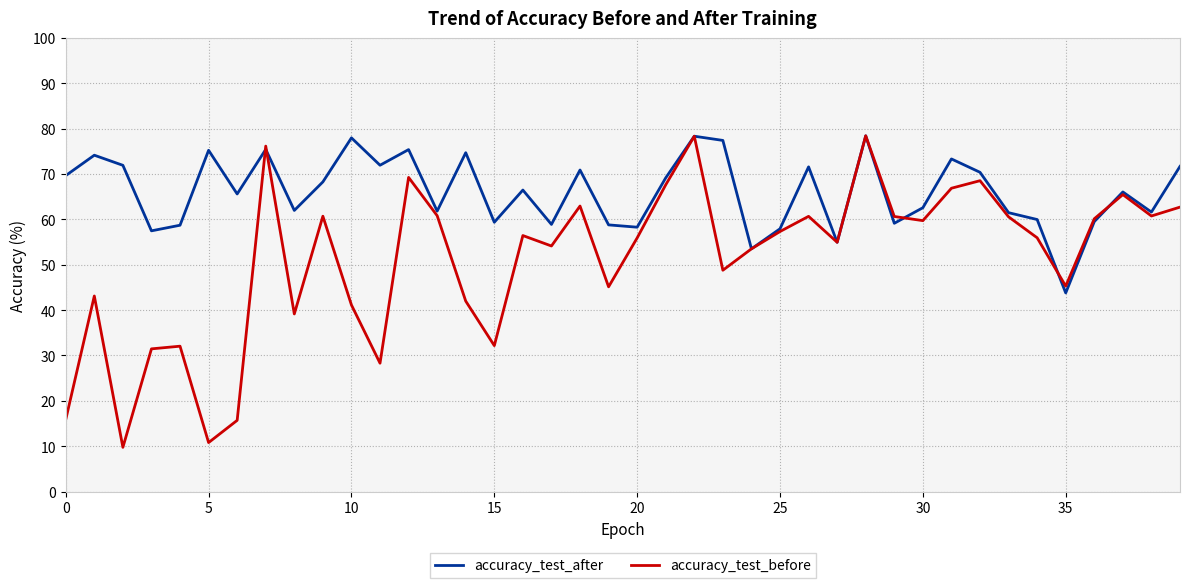

Which series has the largest range (max minus min)?

accuracy_test_before